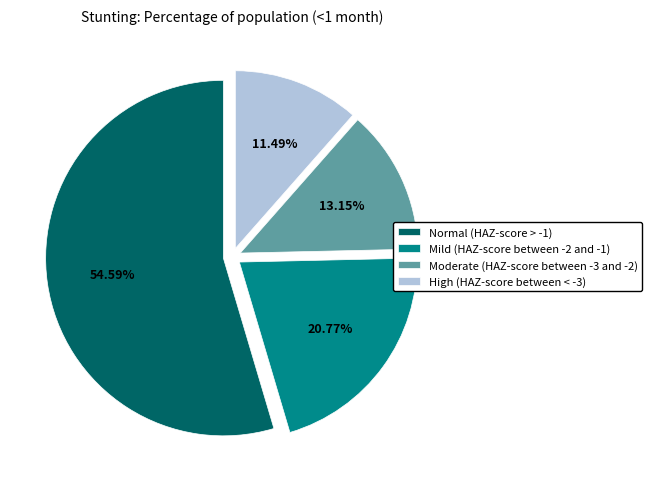

True or false: High (HAZ-score between < -3) accounts for 11% of the total.

True